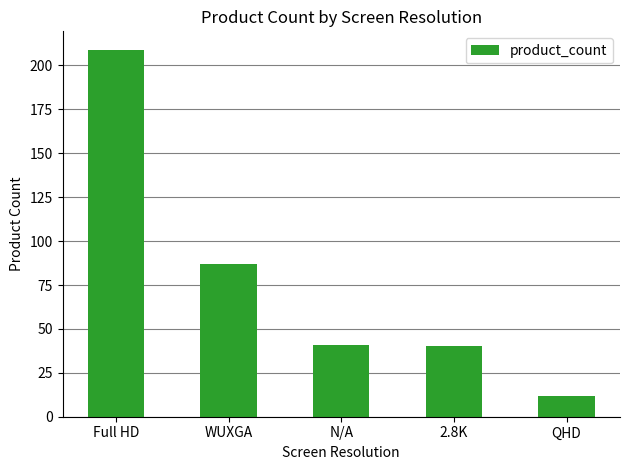

Does the chart contain stacked bars?

No